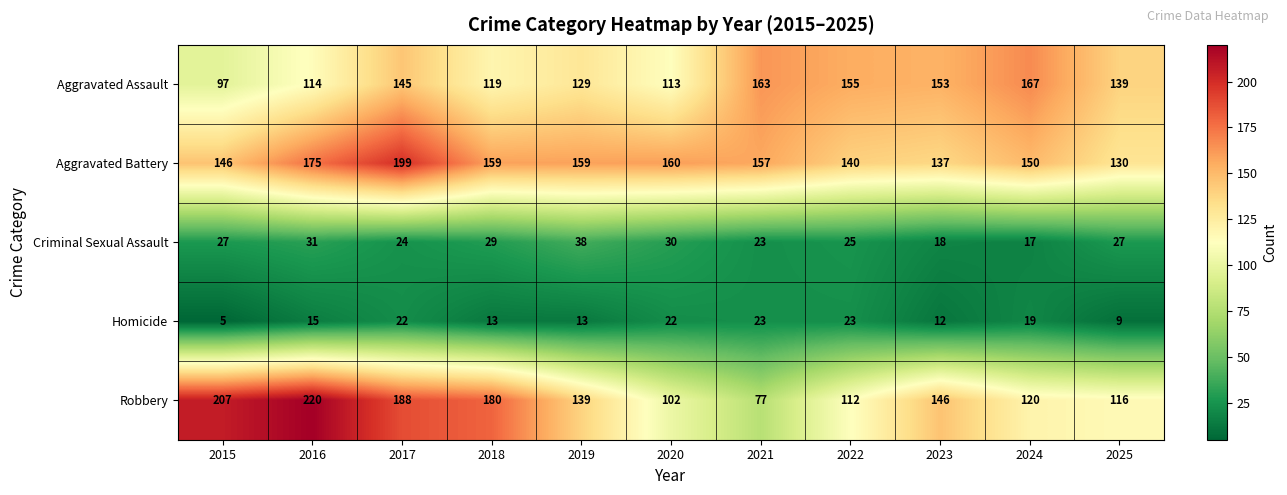

What is the total value across all series at 2021?

443